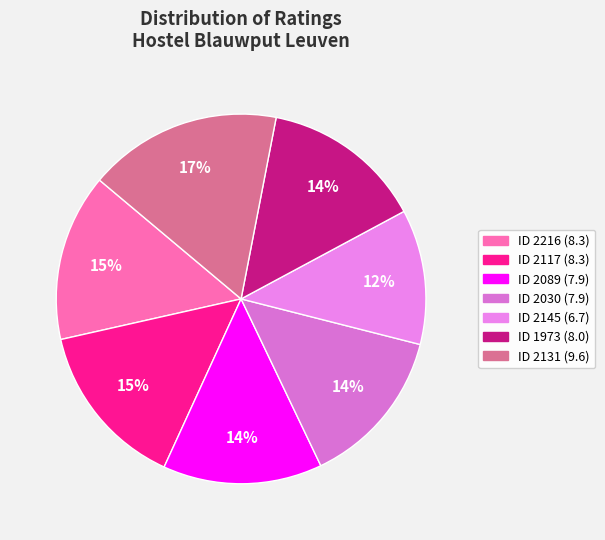

How many slices are in this pie chart?

7